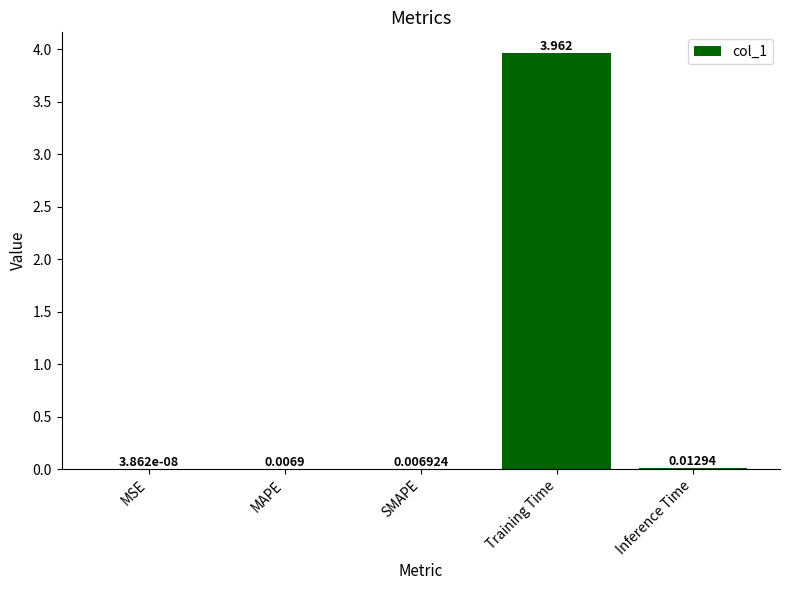

At which category does the chart reach its peak across all series?

Training Time